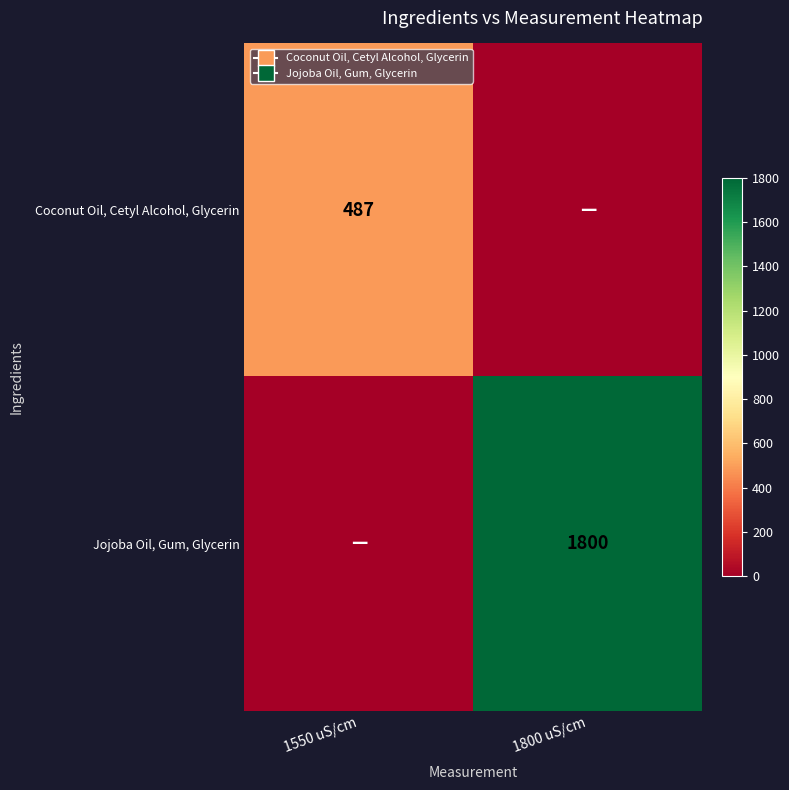

True or false: Coconut Oil, Cetyl Alcohol, Glycerin has a value of 487 at 1550 uS/cm.

True